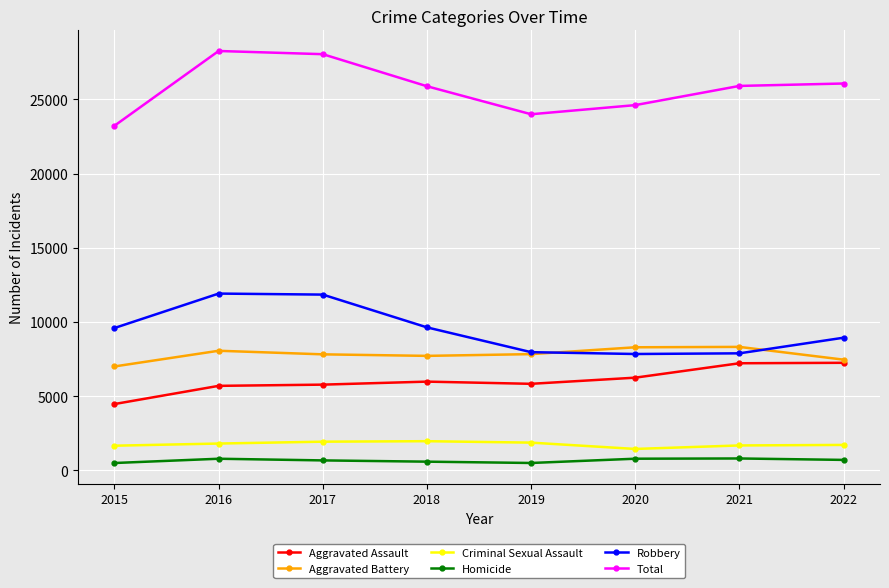

True or false: Aggravated Assault and Homicide cross at least once.

False